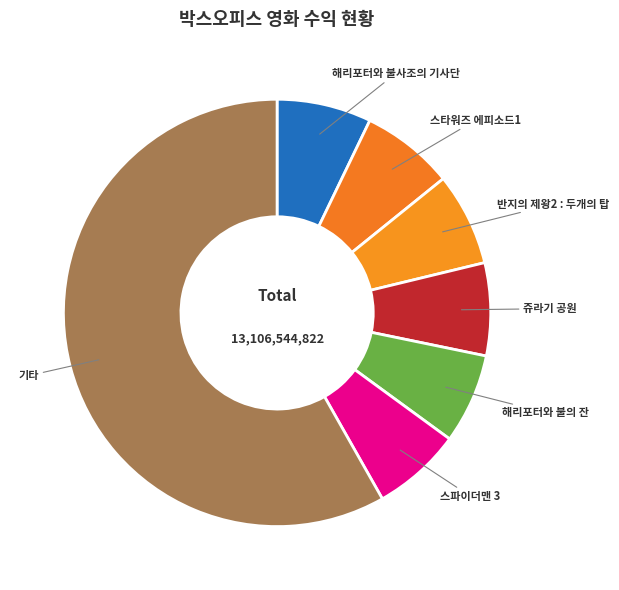

Which category has the biggest portion of the pie?

기타